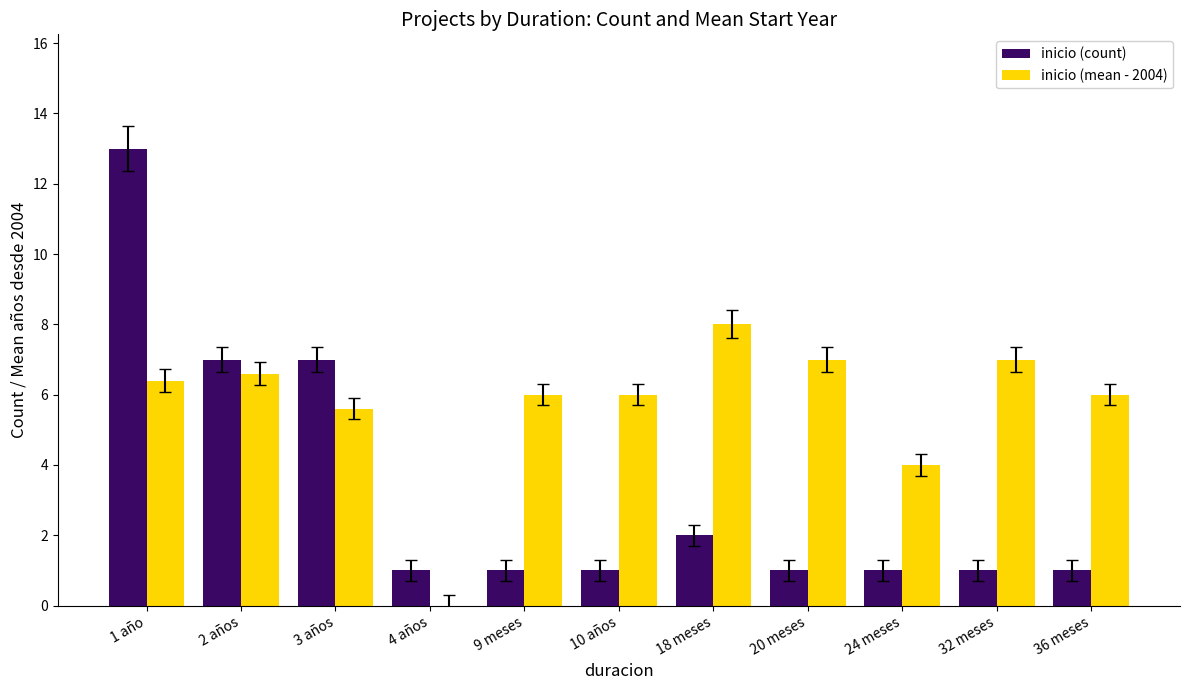

What is the total value across all series at 18 meses?

10.0